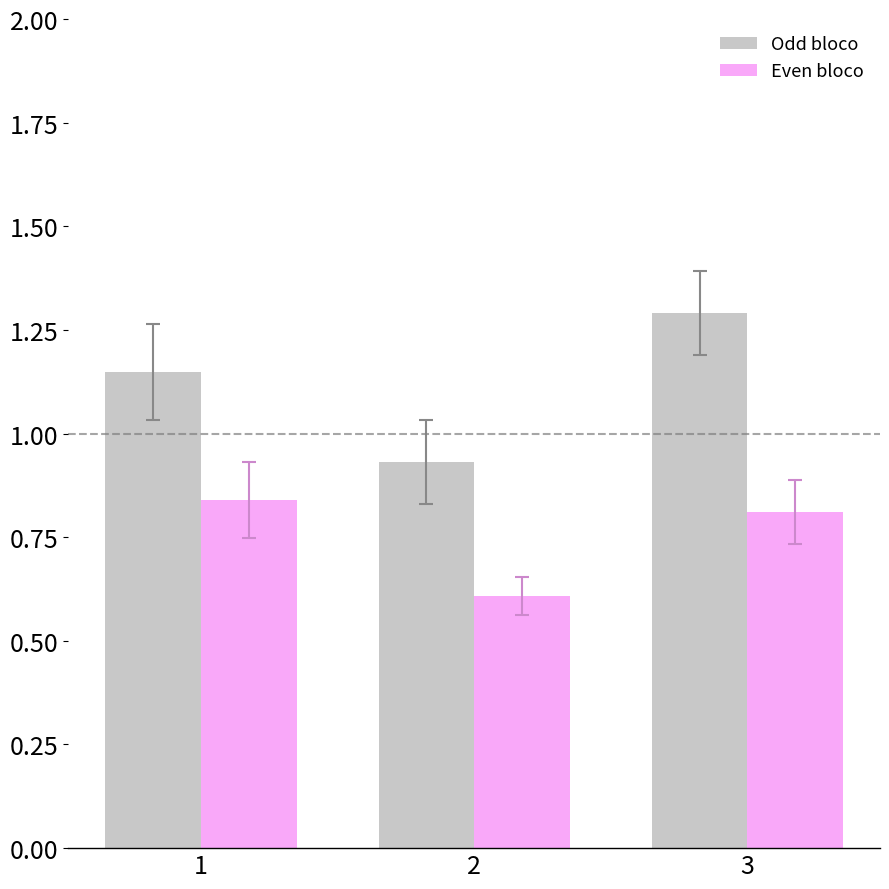

Which category has the highest value in the Even bloco series?

1